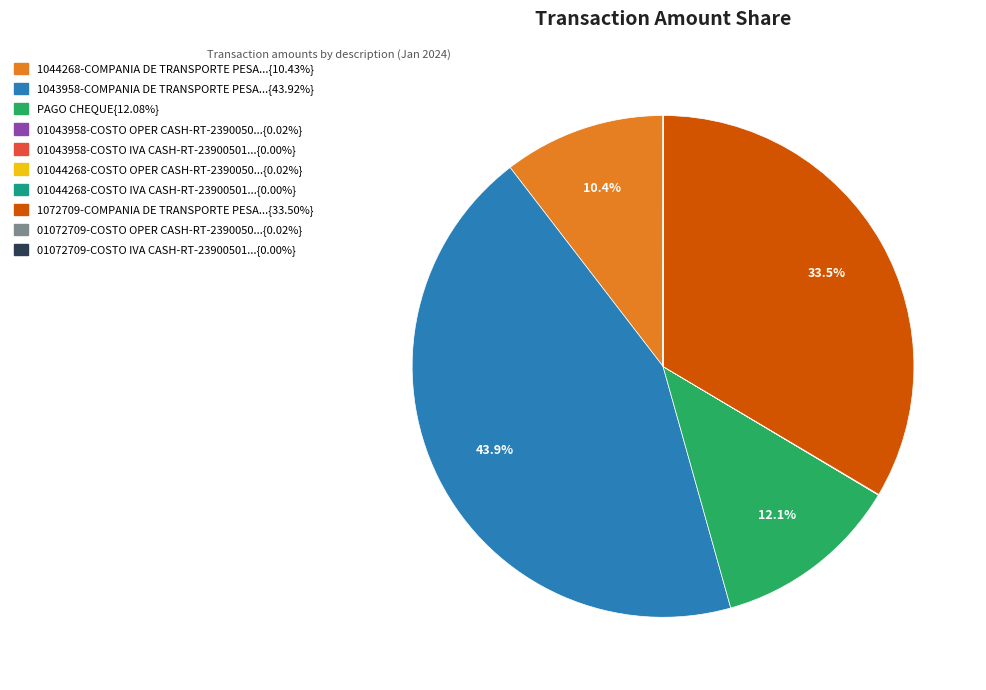

Does any single category account for the majority?

No